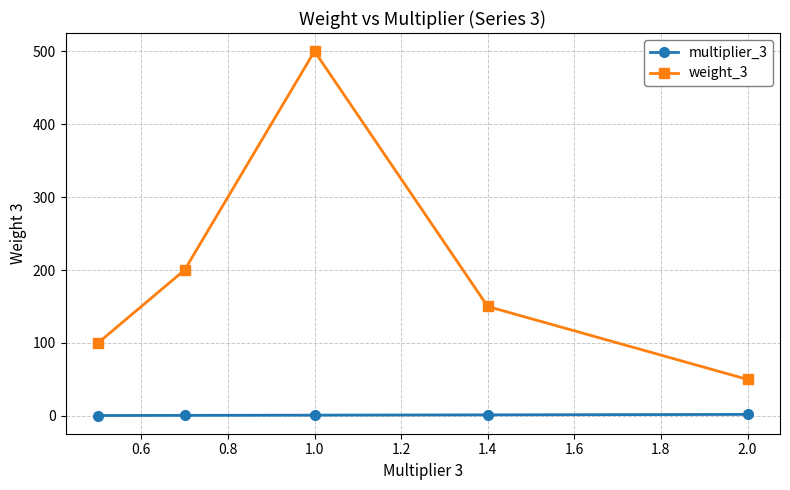

Does the chart display data point markers on the line(s)?

Yes